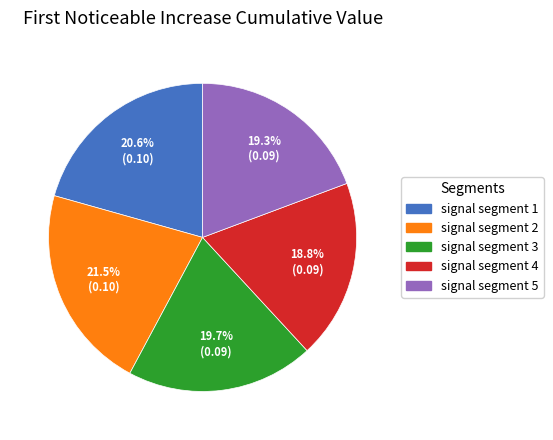

Which category has the biggest portion of the pie?

signal segment 2